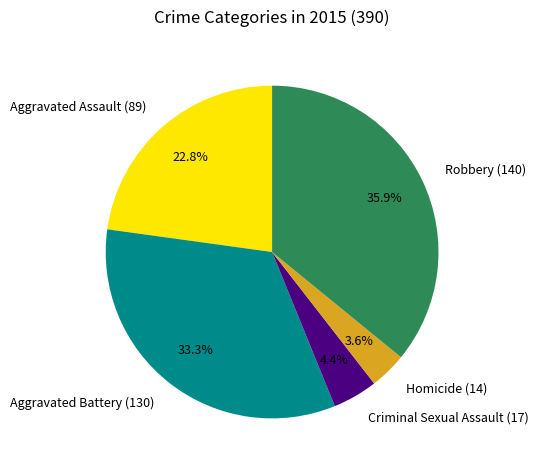

To the nearest percent, what is the difference between the Criminal Sexual Assault and Robbery slice percentages?

32%